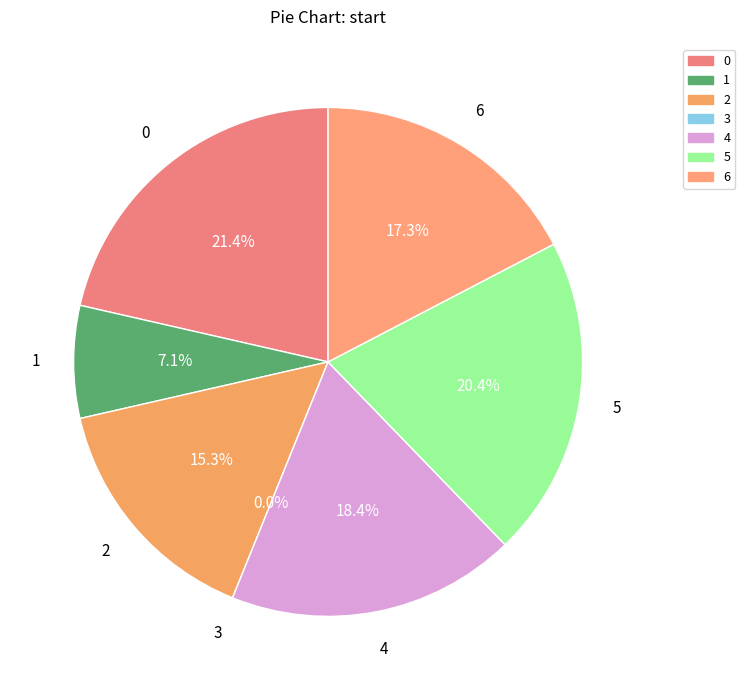

The 4 slice represents 31% of the pie. True or false?

False